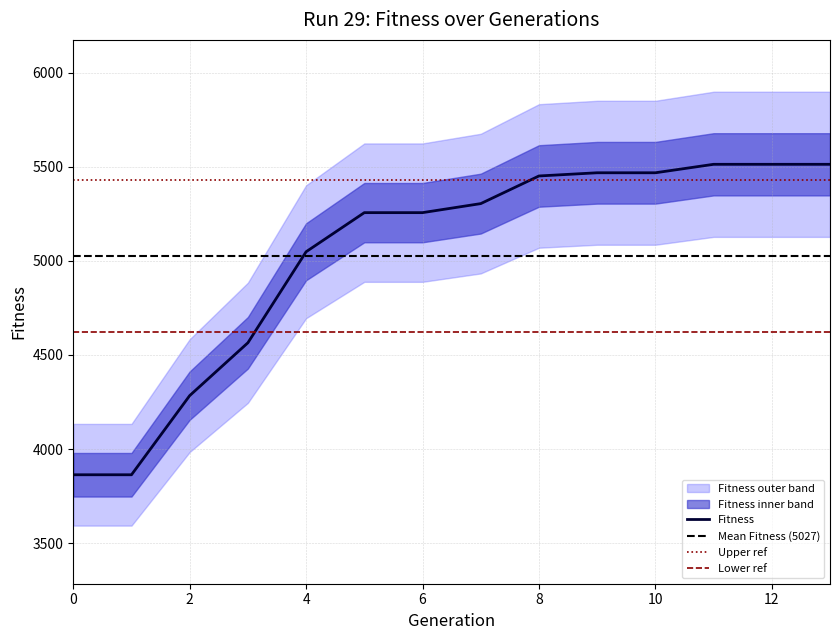

What is the smallest value displayed?

3863